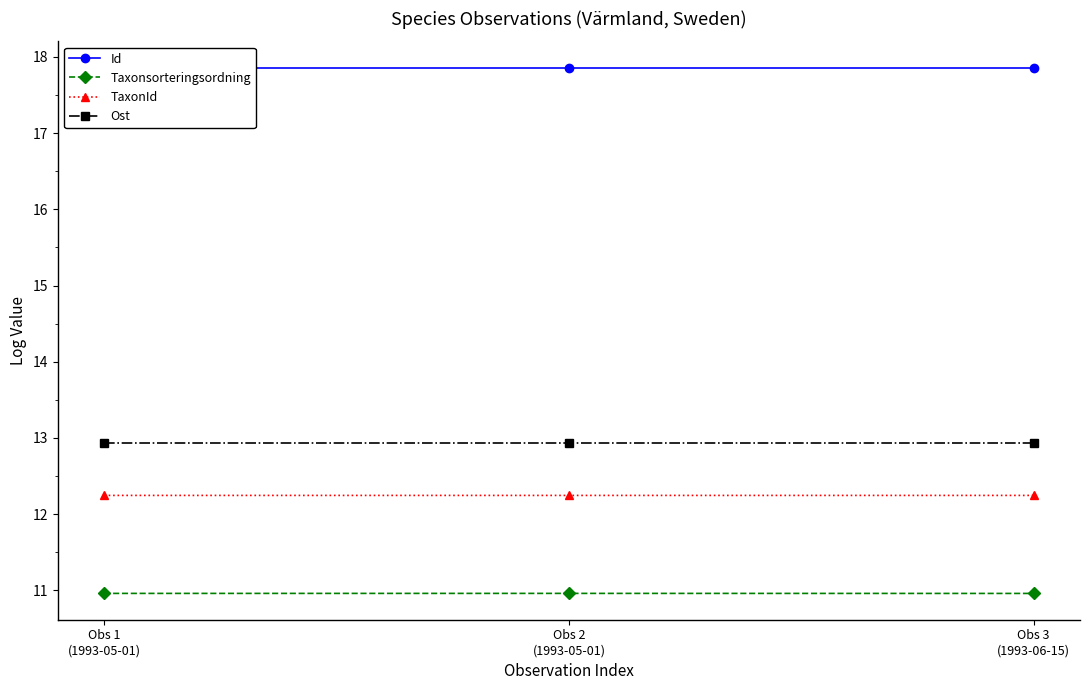

At which label does Taxonsorteringsordning reach its minimum?

Obs 3
(1993-06-15)